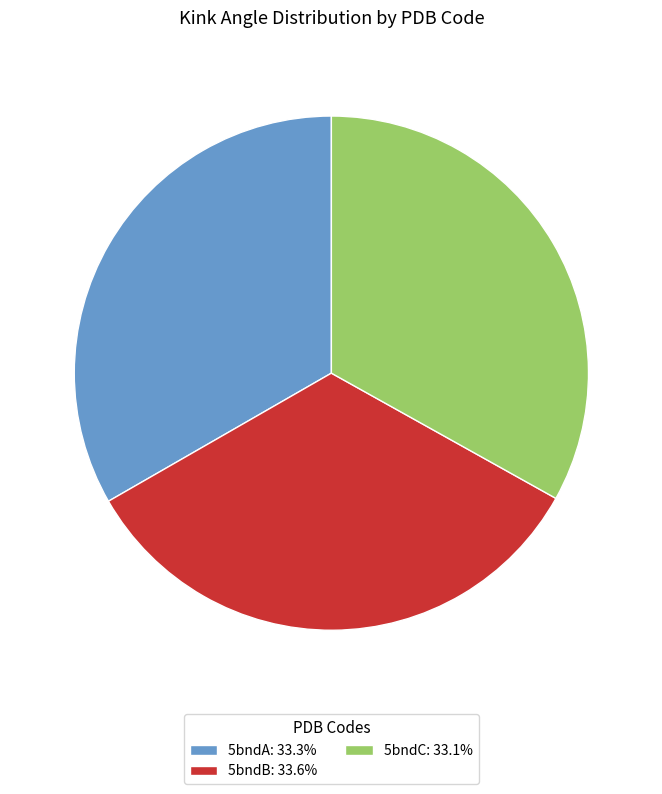

Is 5bndB: 33.6% the majority of the pie?

No